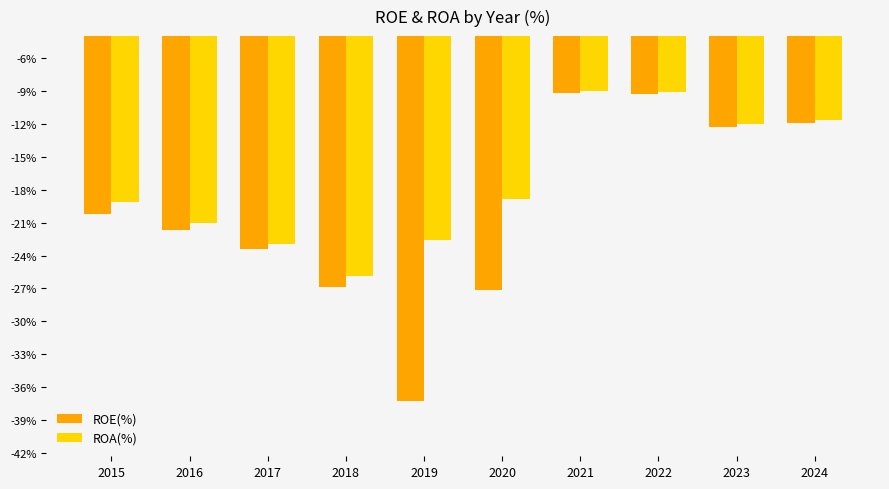

Rank the series by their average value, from highest to lowest.

ROA(%), ROE(%)